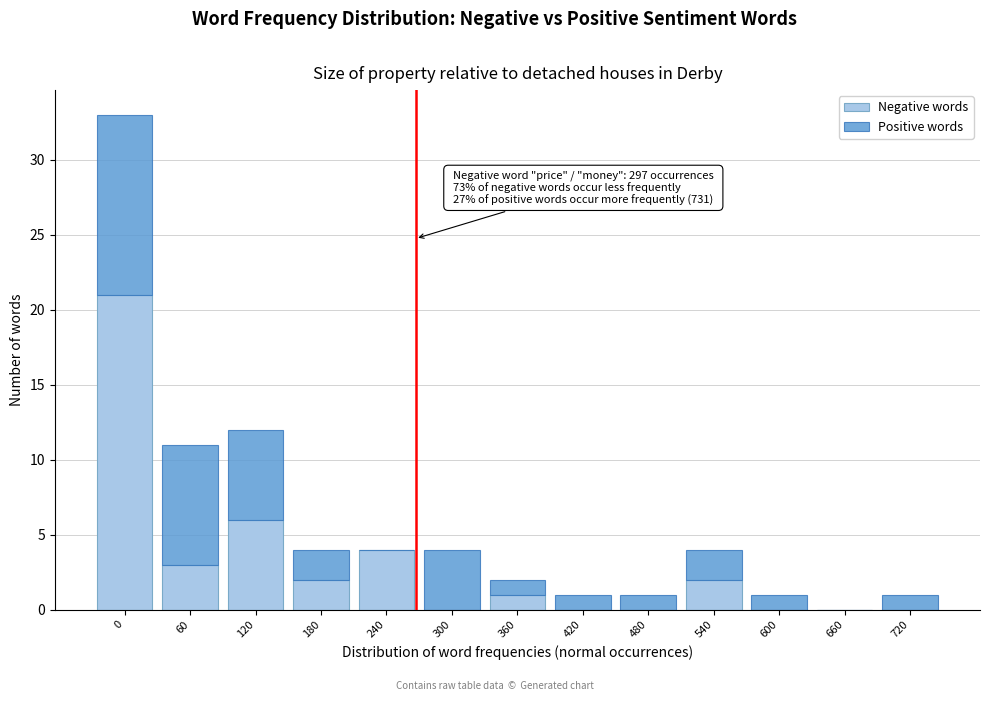

What is the total value across all series at 60?

11